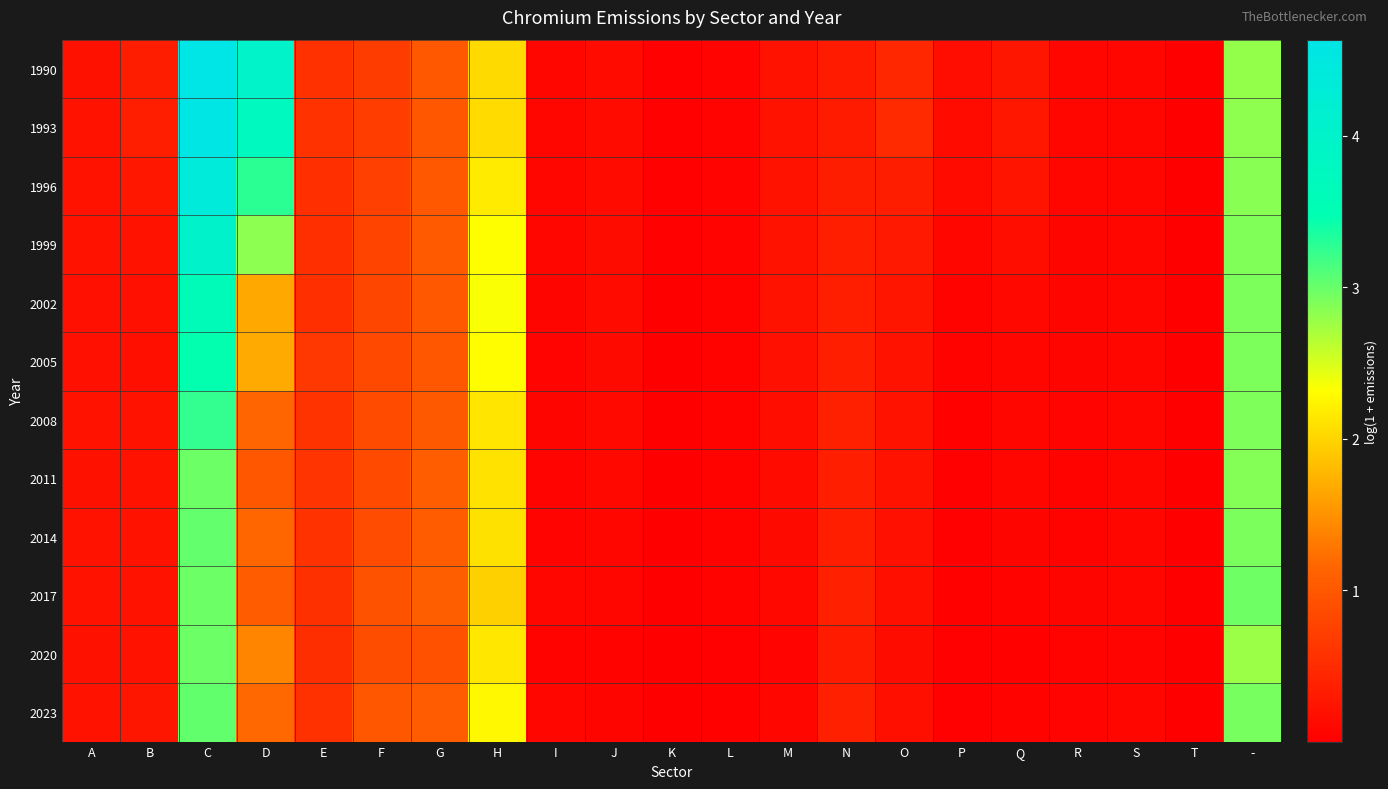

Reading left to right, transcribe all the data shown in this chart.

1990: A=0.2	B=0.3	C=4.6	D=4.0	E=0.6	F=0.7	G=1.0	H=2.0	I=0.1	J=0.1	K=0.0	L=0.1	M=0.2	N=0.3	O=0.5	P=0.2	Q=0.3	R=0.1	S=0.1	T=0.0	-=2.8
1993: A=0.2	B=0.4	C=4.6	D=3.7	E=0.6	F=0.7	G=1.0	H=2.0	I=0.1	J=0.1	K=0.0	L=0.1	M=0.2	N=0.3	O=0.5	P=0.1	Q=0.3	R=0.1	S=0.1	T=0.0	-=2.8
1996: A=0.2	B=0.3	C=4.4	D=3.3	E=0.5	F=0.7	G=1.0	H=2.2	I=0.1	J=0.1	K=0.0	L=0.1	M=0.2	N=0.3	O=0.3	P=0.1	Q=0.2	R=0.1	S=0.1	T=0.0	-=2.9
1999: A=0.2	B=0.2	C=4.1	D=2.8	E=0.5	F=0.8	G=1.0	H=2.3	I=0.1	J=0.1	K=0.0	L=0.1	M=0.2	N=0.4	O=0.3	P=0.1	Q=0.2	R=0.1	S=0.1	T=0.0	-=2.9
2002: A=0.2	B=0.2	C=3.6	D=1.7	E=0.5	F=0.8	G=1.0	H=2.3	I=0.1	J=0.1	K=0.0	L=0.1	M=0.2	N=0.4	O=0.2	P=0.0	Q=0.1	R=0.1	S=0.1	T=0.0	-=2.9
2005: A=0.2	B=0.2	C=3.5	D=1.7	E=0.6	F=0.8	G=1.0	H=2.3	I=0.1	J=0.1	K=0.0	L=0.0	M=0.2	N=0.4	O=0.2	P=0.0	Q=0.1	R=0.1	S=0.1	T=0.0	-=2.9
2008: A=0.2	B=0.2	C=3.2	D=1.2	E=0.6	F=0.9	G=1.0	H=2.1	I=0.1	J=0.1	K=0.0	L=0.0	M=0.2	N=0.4	O=0.2	P=0.0	Q=0.1	R=0.1	S=0.1	T=0.0	-=2.9
2011: A=0.2	B=0.2	C=3.0	D=1.0	E=0.6	F=0.8	G=1.1	H=2.1	I=0.1	J=0.1	K=0.0	L=0.0	M=0.1	N=0.4	O=0.2	P=0.0	Q=0.1	R=0.1	S=0.1	T=0.0	-=2.9
2014: A=0.2	B=0.2	C=3.0	D=1.2	E=0.6	F=0.9	G=1.1	H=2.1	I=0.1	J=0.1	K=0.0	L=0.0	M=0.1	N=0.4	O=0.2	P=0.0	Q=0.1	R=0.1	S=0.1	T=0.0	-=2.9
2017: A=0.2	B=0.2	C=3.0	D=1.1	E=0.6	F=0.9	G=1.1	H=2.0	I=0.1	J=0.1	K=0.0	L=0.0	M=0.1	N=0.4	O=0.2	P=0.0	Q=0.0	R=0.1	S=0.1	T=0.0	-=3.0
2020: A=0.2	B=0.2	C=3.0	D=1.4	E=0.5	F=0.9	G=0.9	H=2.1	I=0.1	J=0.1	K=0.0	L=0.0	M=0.1	N=0.3	O=0.2	P=0.0	Q=0.0	R=0.1	S=0.1	T=0.0	-=2.8
2023: A=0.2	B=0.3	C=3.0	D=1.2	E=0.6	F=1.0	G=1.0	H=2.3	I=0.1	J=0.1	K=0.0	L=0.0	M=0.1	N=0.4	O=0.2	P=0.0	Q=0.0	R=0.1	S=0.1	T=0.0	-=2.9